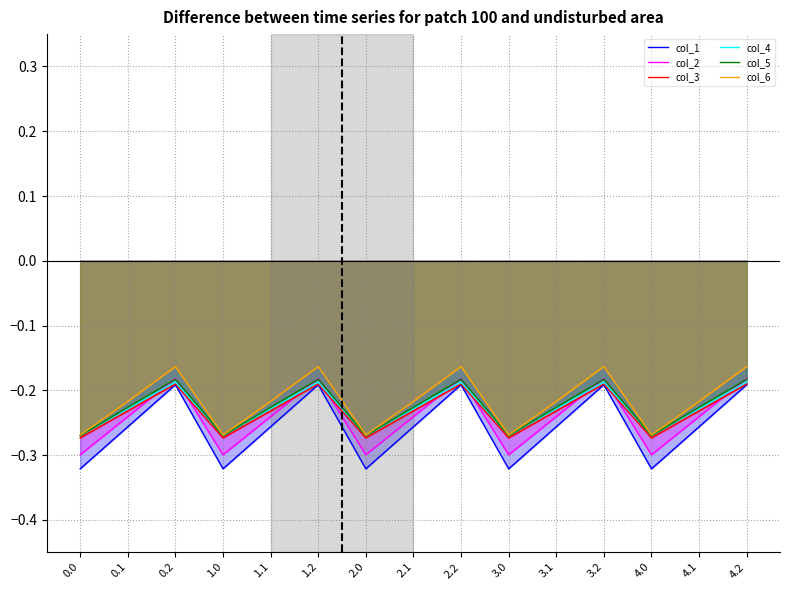

Is the value of col_1 at 0.0 greater than the value of col_4 at 1.1?

No